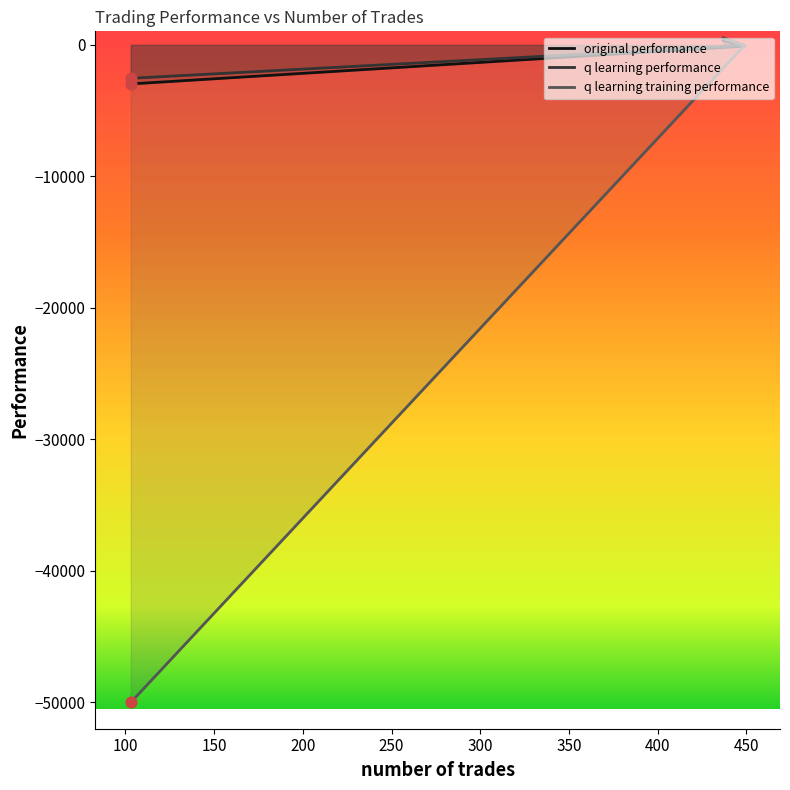

Which series contains the lowest Y value?

q learning training performance